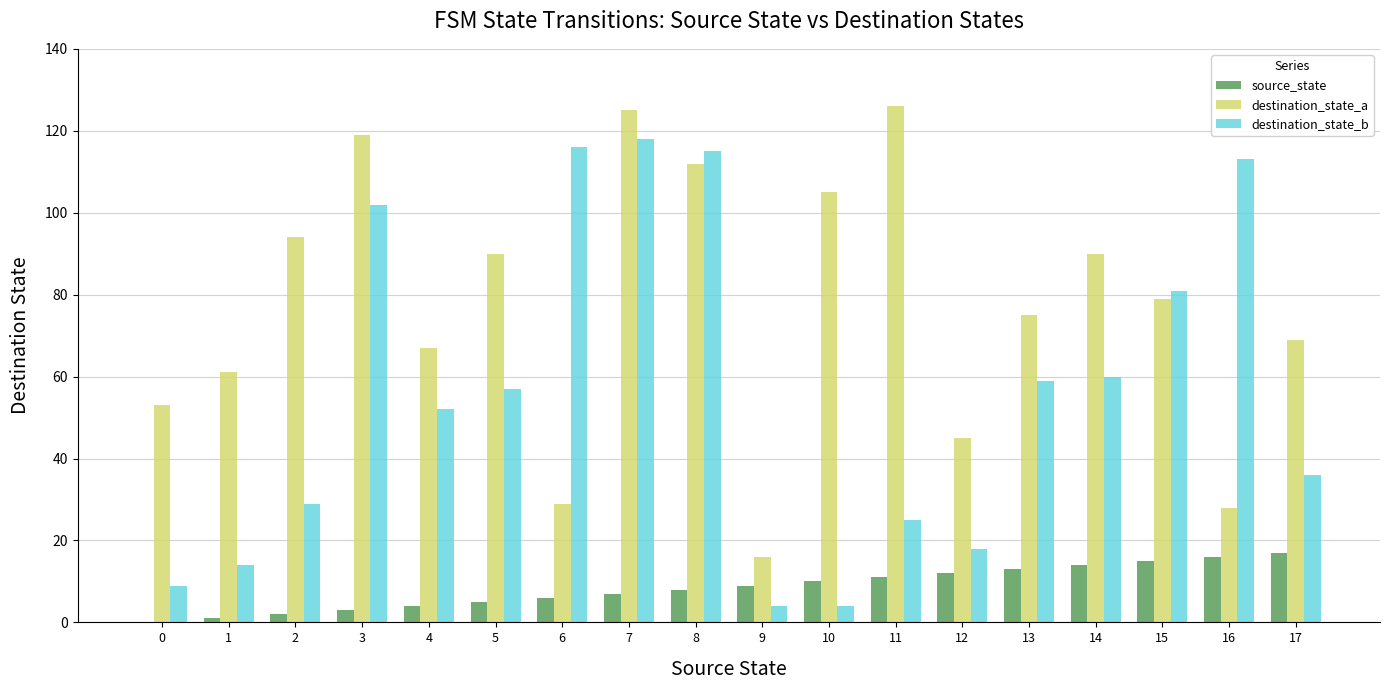

What is the maximum value shown in the chart?

126